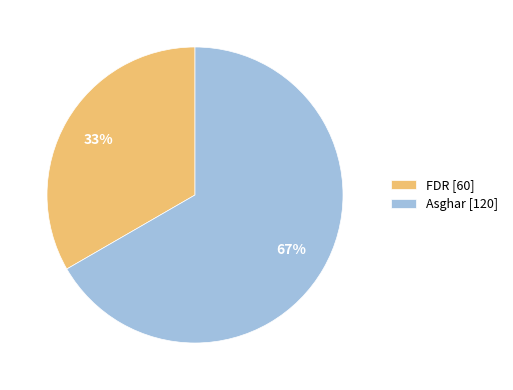

Count the number of slices in the pie.

2